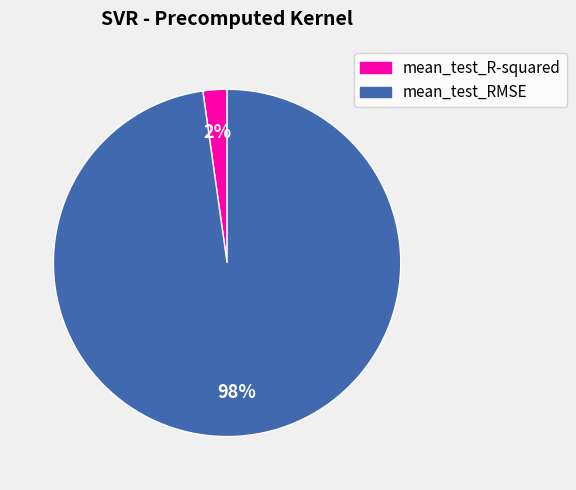

Is it true that mean_test_RMSE is 98% of the pie?

True